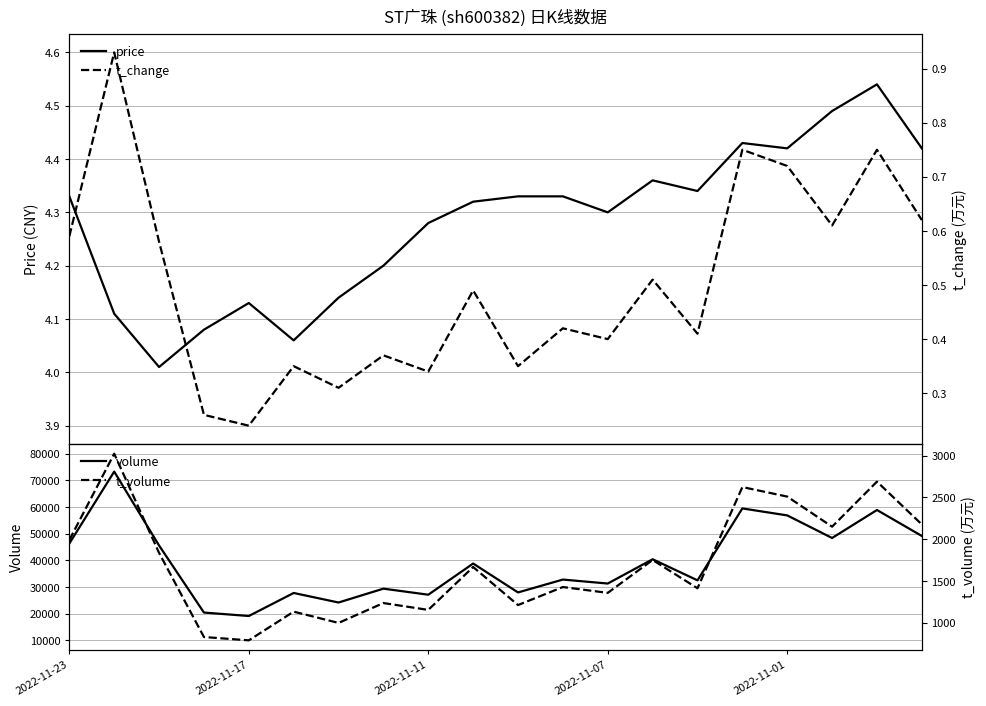

True or false: volume and t_change cross at least once.

False